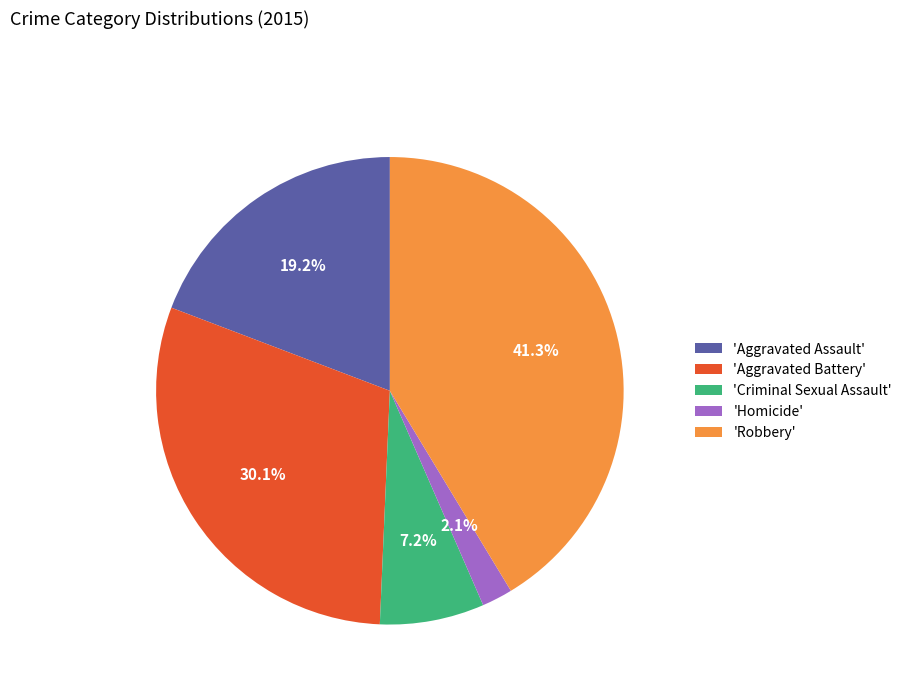

Between 'Robbery' and 'Homicide', which is larger?

'Robbery'